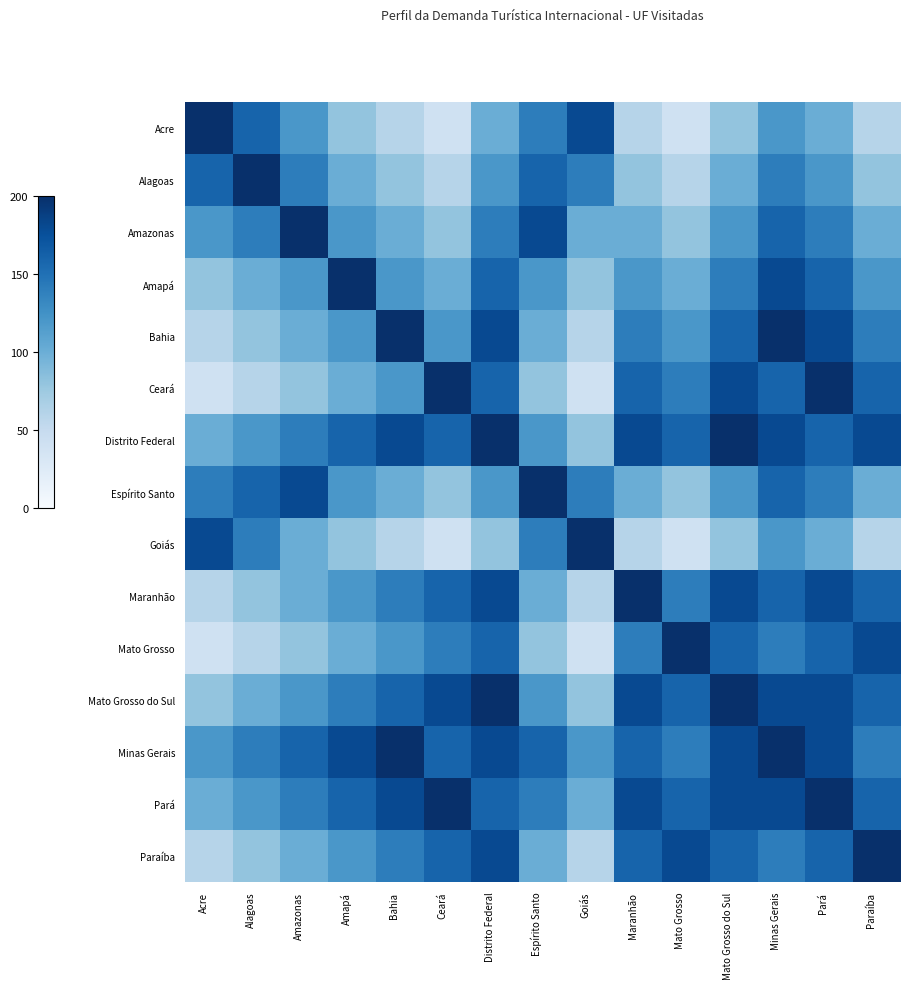

What is the difference between the highest and lowest values at Alagoas?

140